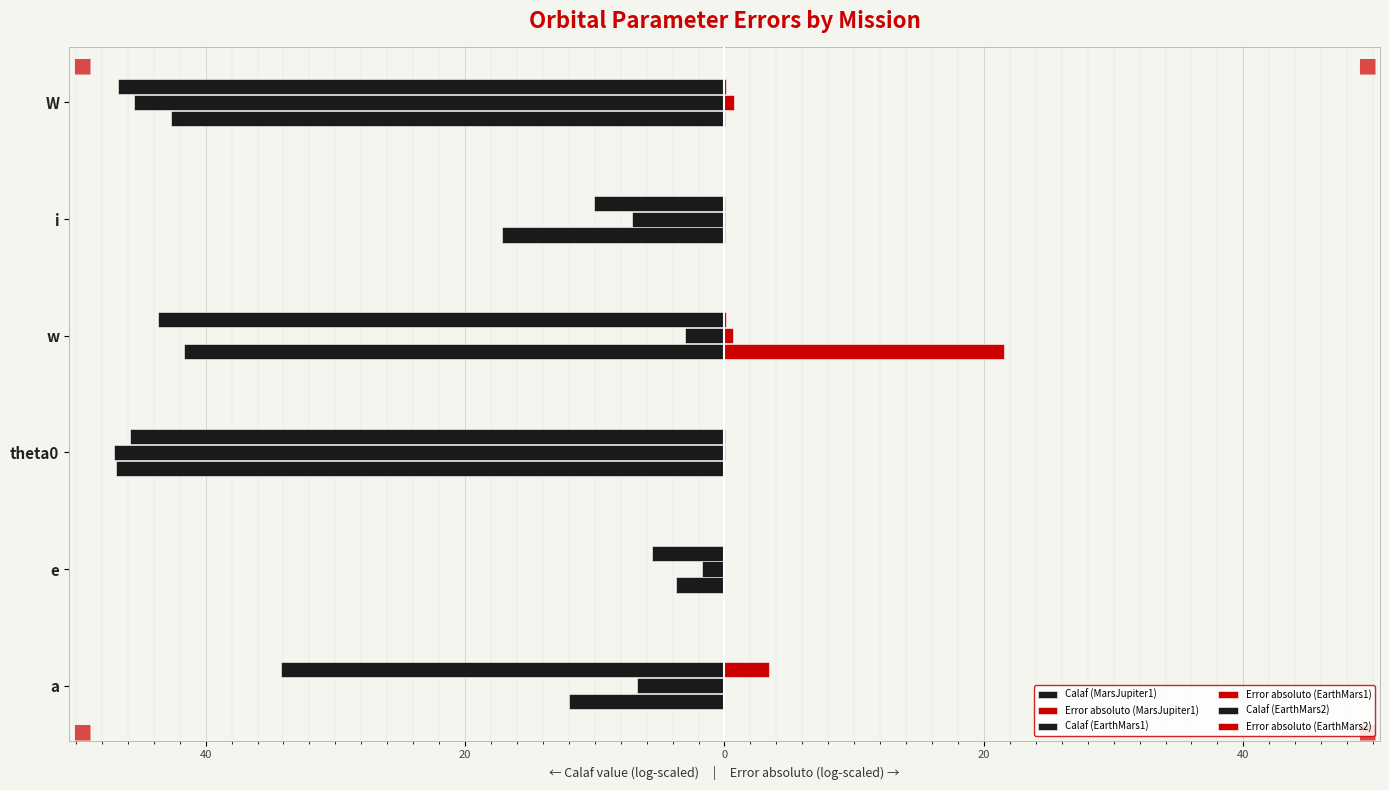

What are all the series names shown in the legend?

Calaf (MarsJupiter1), Error absoluto (MarsJupiter1), Calaf (EarthMars1), Error absoluto (EarthMars1), Calaf (EarthMars2), Error absoluto (EarthMars2)